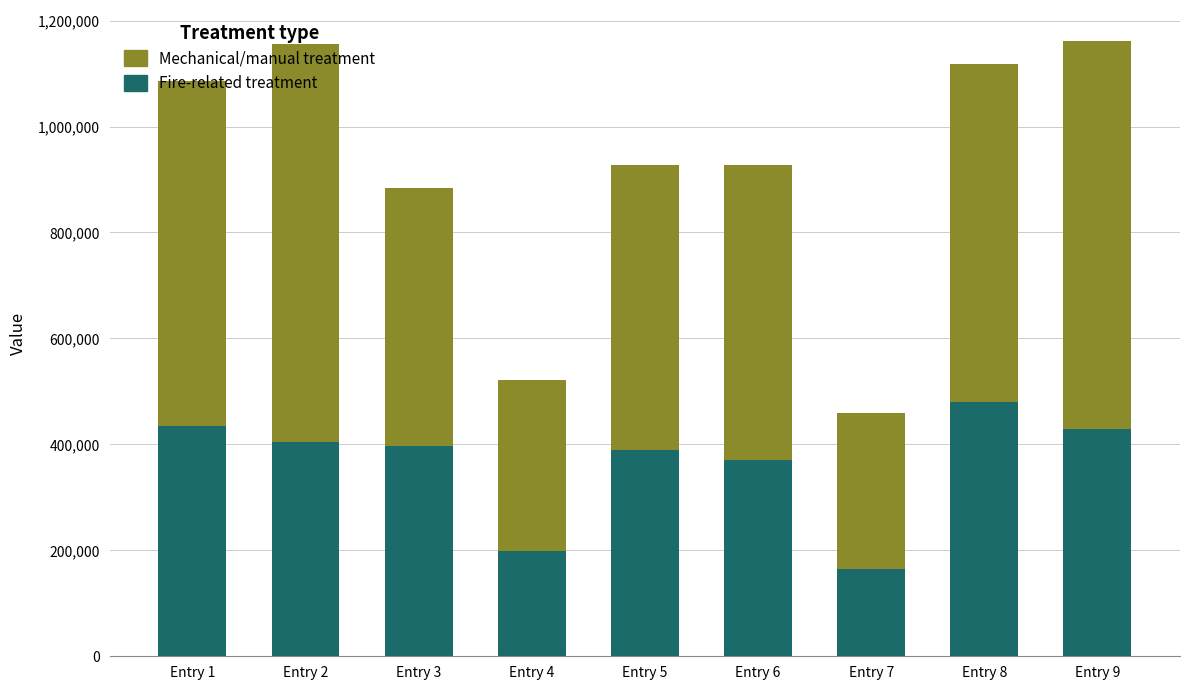

What are all the series names shown in the legend?

Mechanical/manual treatment, Fire-related treatment